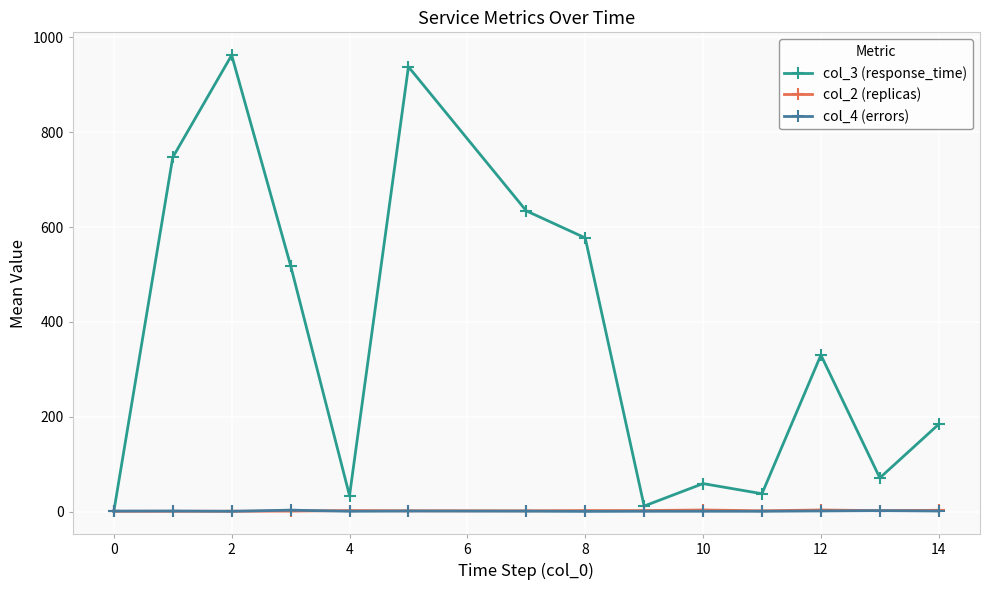

Which series has the largest total across all categories?

col_3 (response_time)